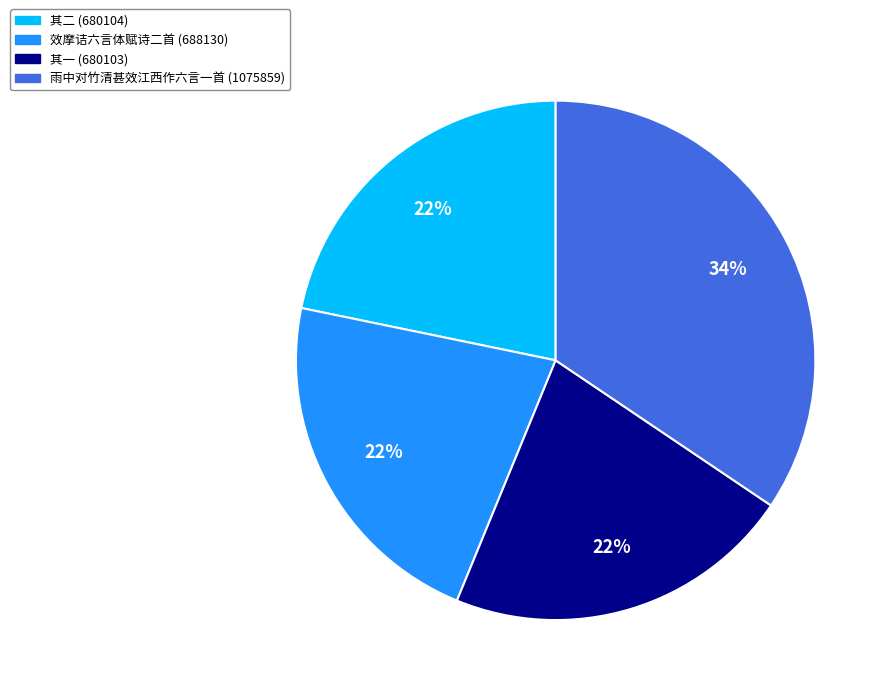

How many slices are in this pie chart?

4